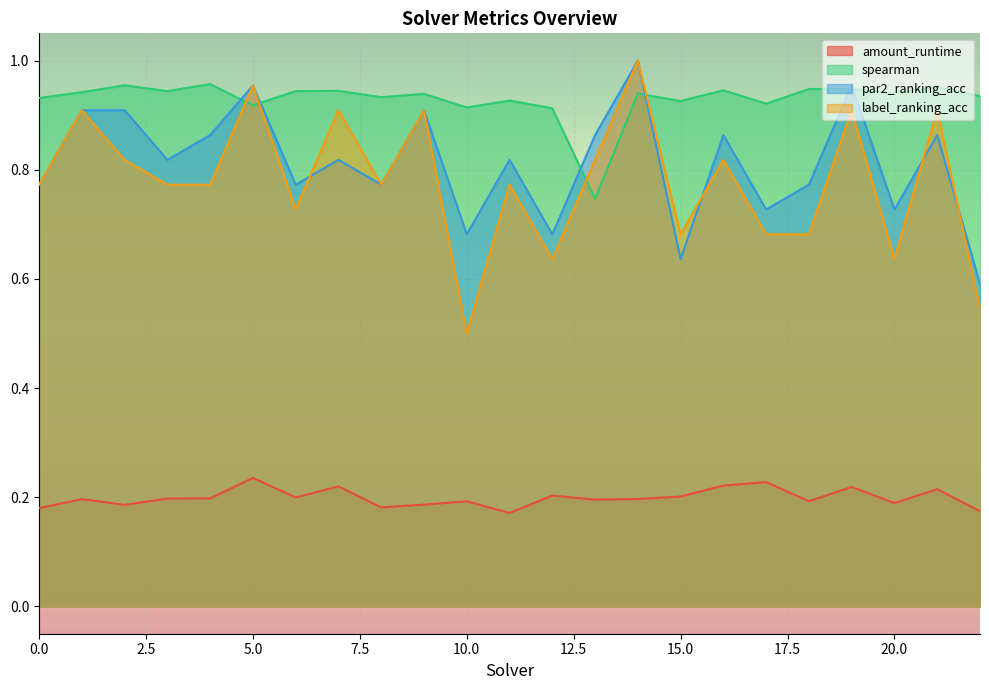

How many times do par2_ranking_acc and label_ranking_acc cross each other?

4